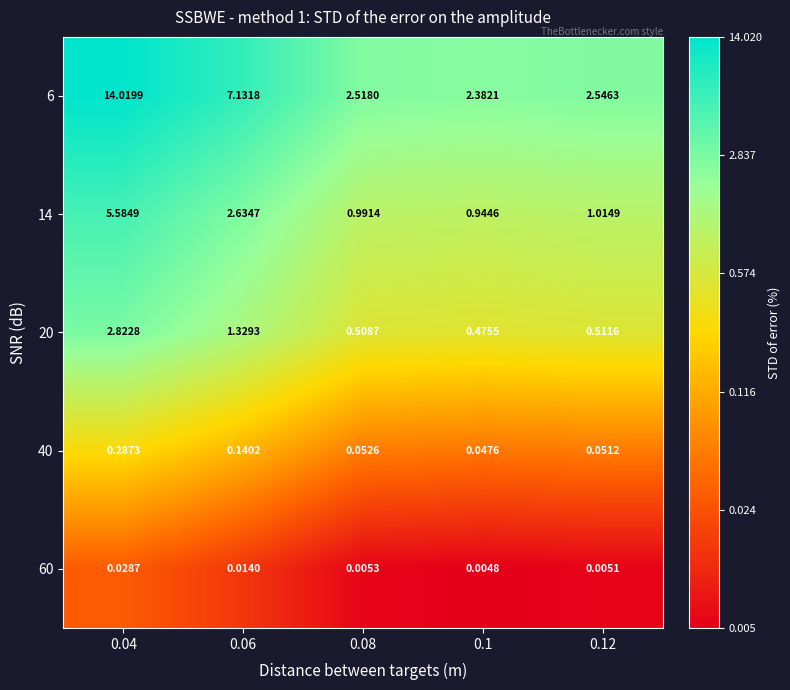

Is the value of 6 at 0.06 greater than the value of 40 at 0.08?

Yes